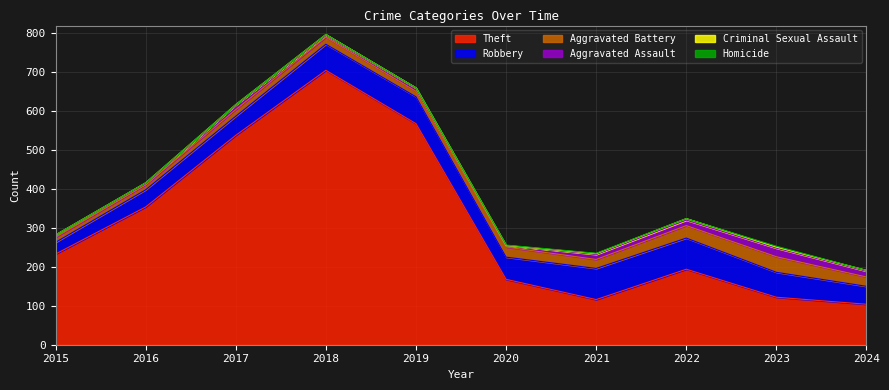

What is the difference between the second highest and minimum values in the Homicide series?

1